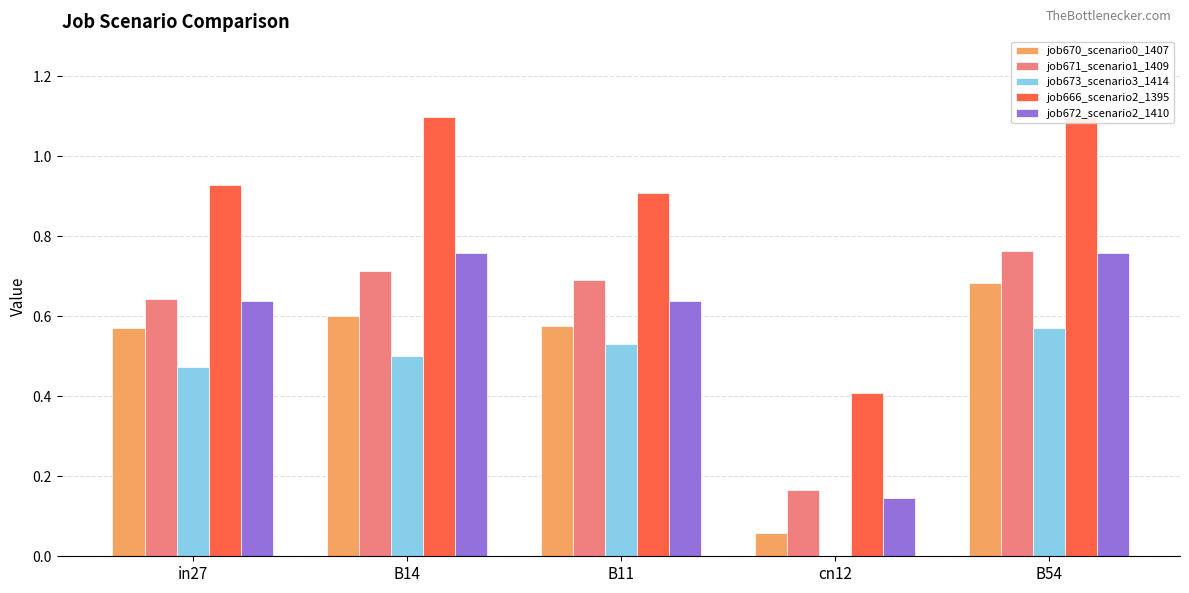

Which category has the highest value in the job670_scenario0_1407 series?

B54